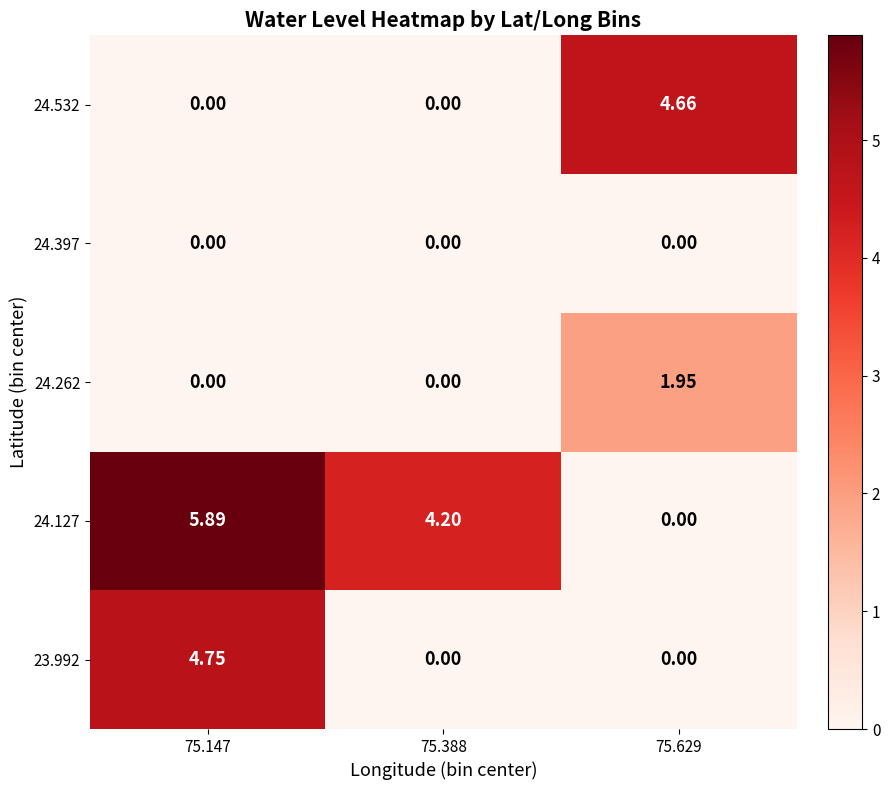

What is the difference between the highest and lowest values at 75.388?

4.2